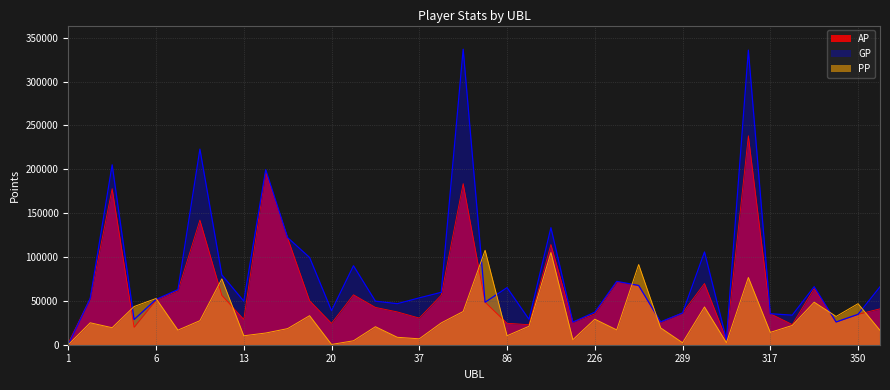

True or false: PP has more than 2 interior local peaks.

True